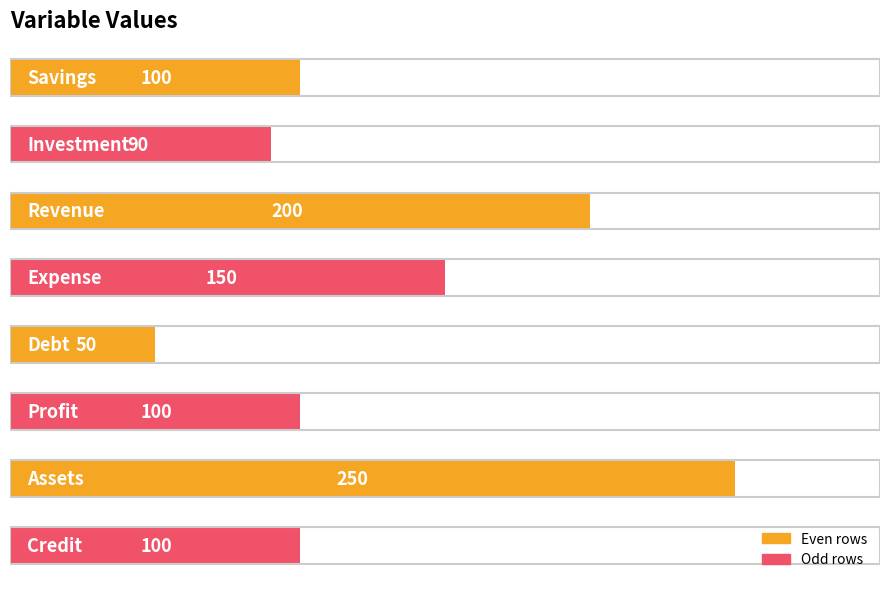

Count the number of data series in this chart.

1